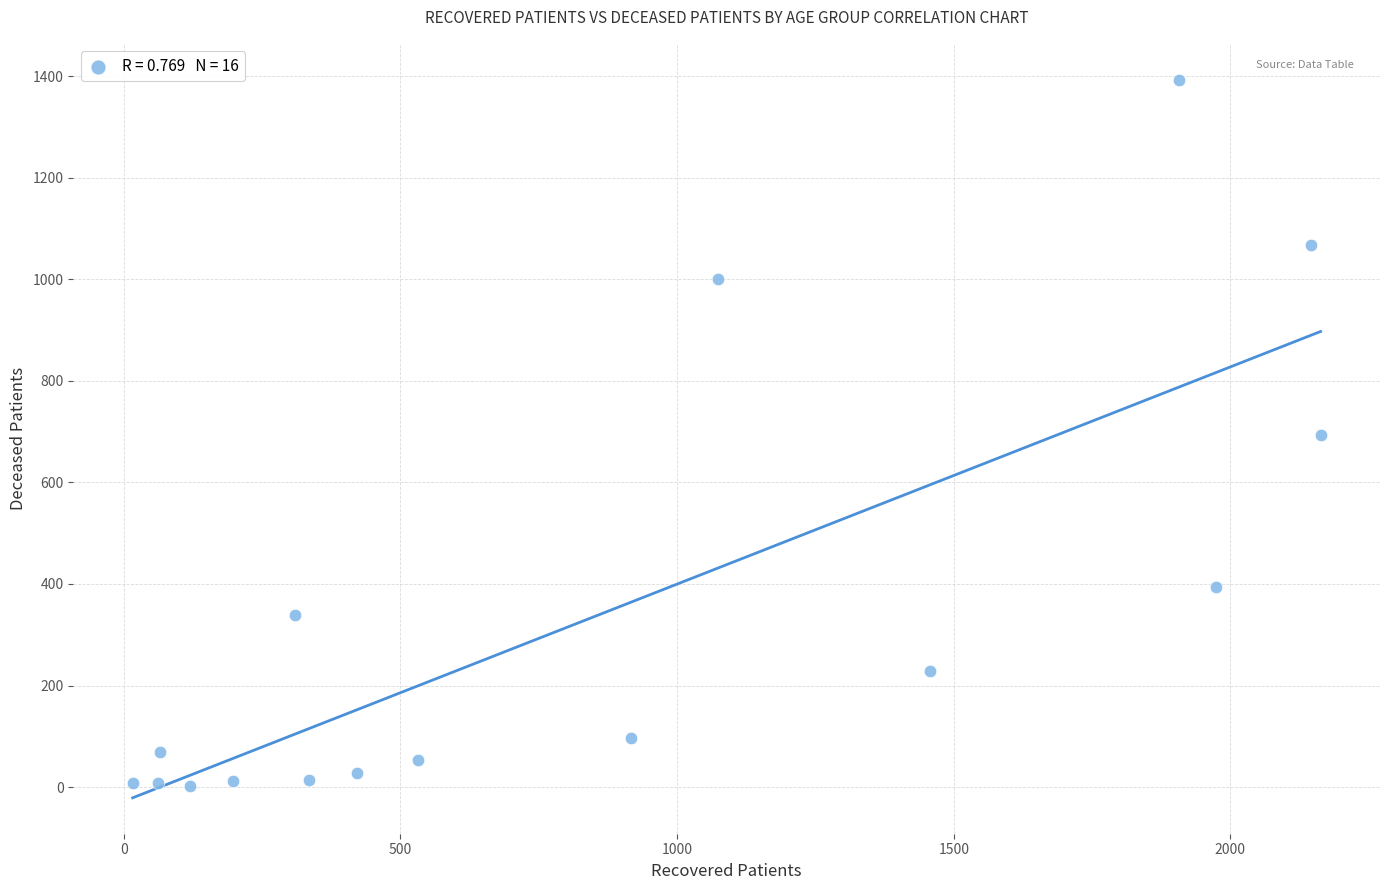

What is the range of X values (max minus min)?

2147